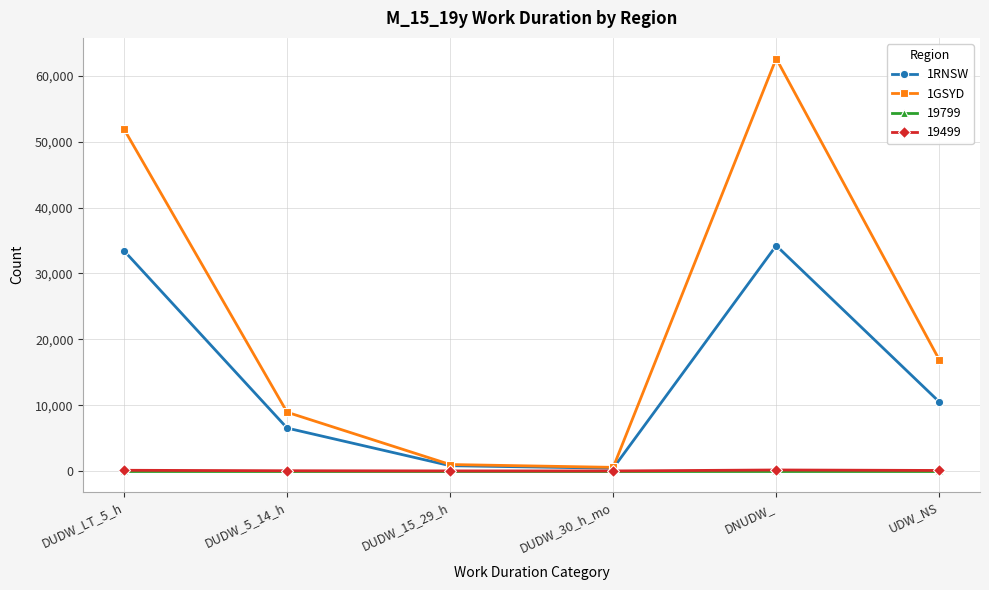

What is the difference between the maximum and minimum values in the 1GSYD series?

62110